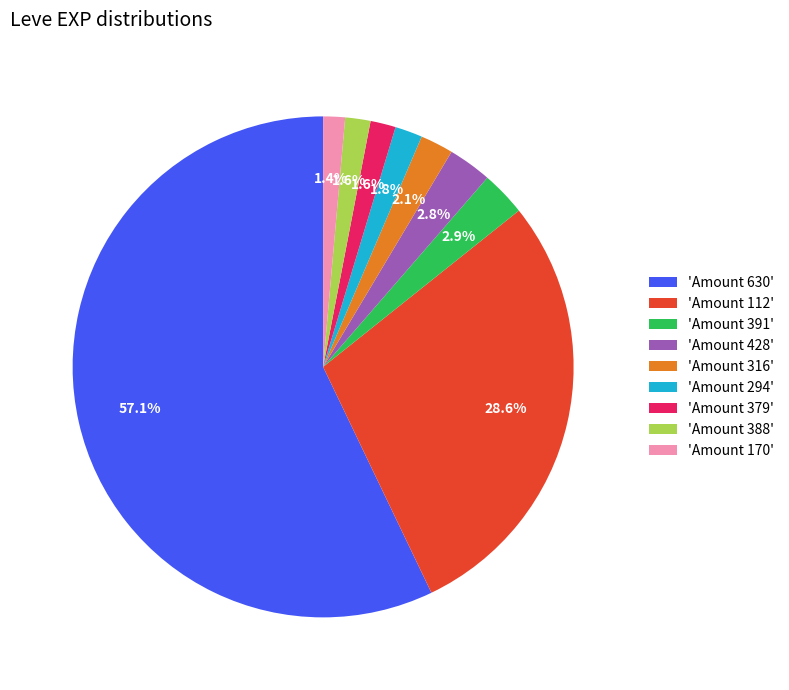

What is the ratio of the value at 'Amount 391' to the value at 'Amount 388'?

1.8